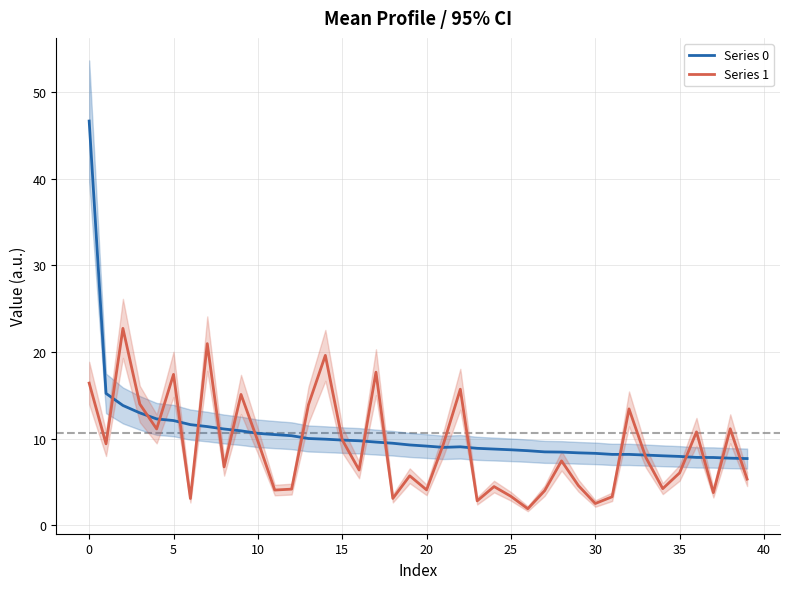

True or false: Series 0 has a value of 8.7 at 25.

True